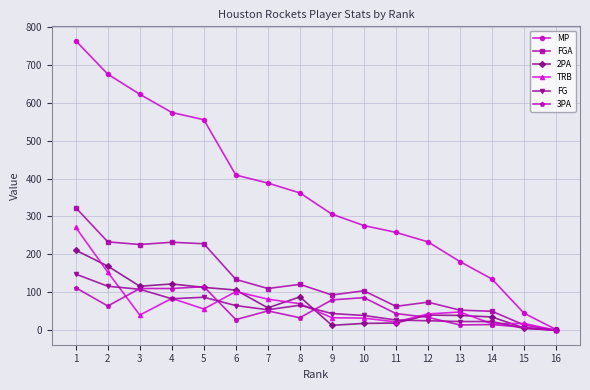

What is the difference between the FG values at 2 and 11?

89